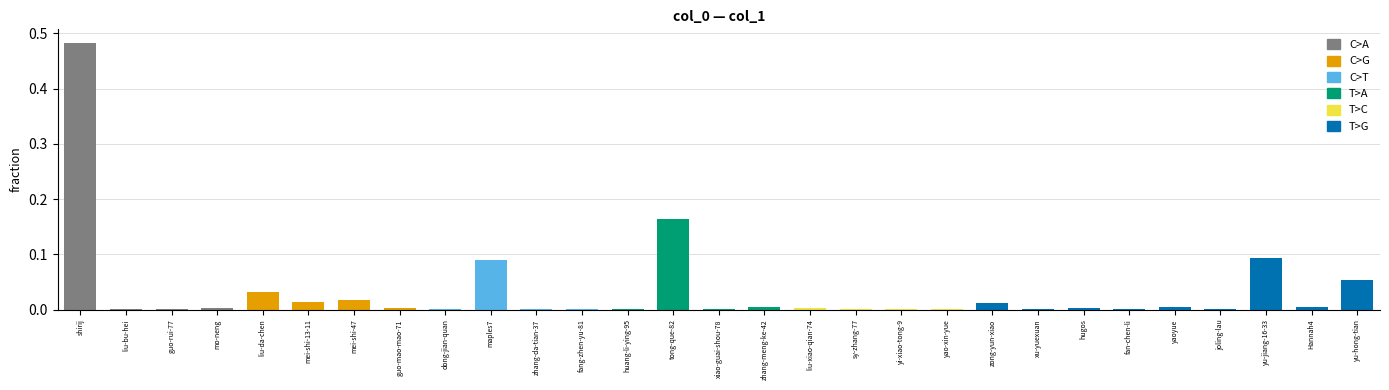

The value at guo-rui-77 is 0.0. True or false?

True